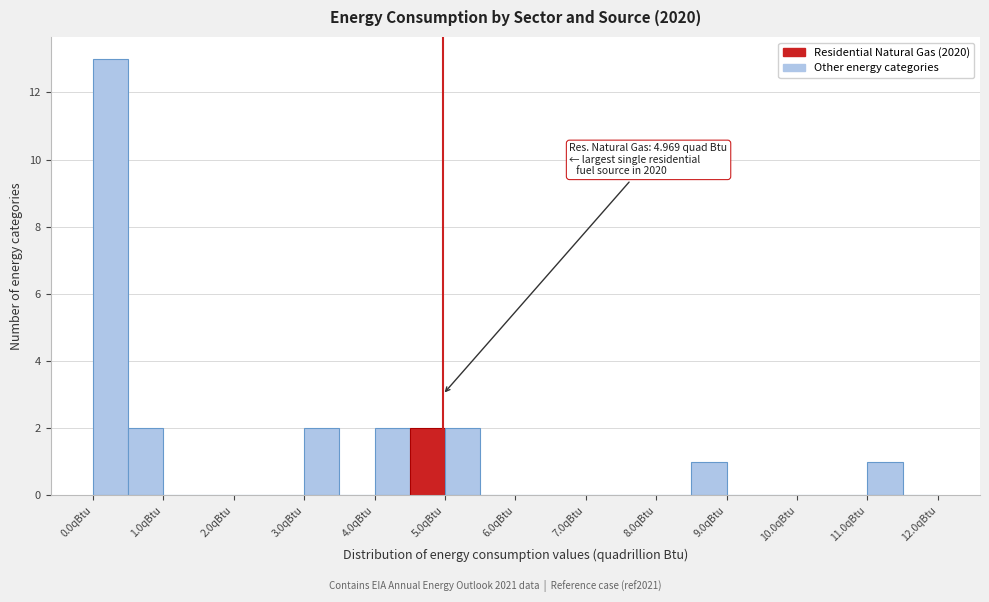

Over which range of the x-axis is the bar tallest?

0.0 to 0.5